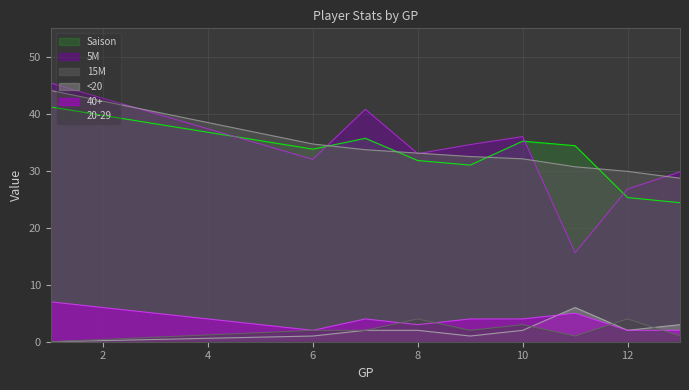

How many interior local valleys does the 40+ series have?

2